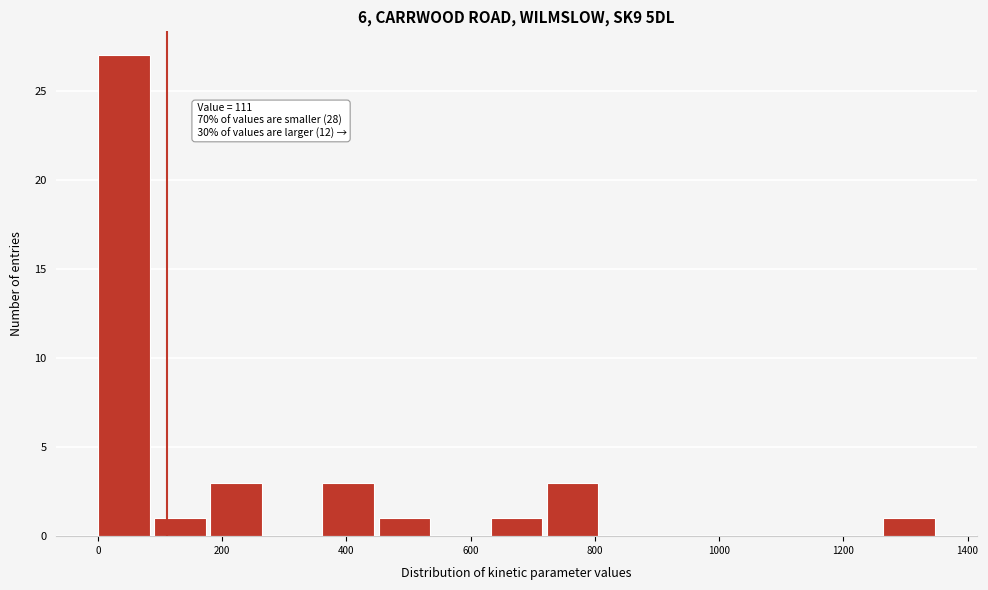

Over which range of the x-axis is the bar tallest?

0 to 100